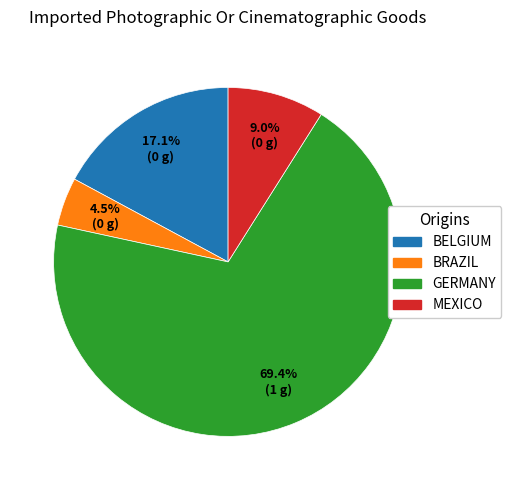

To the nearest percent, what is the average slice percentage?

25%